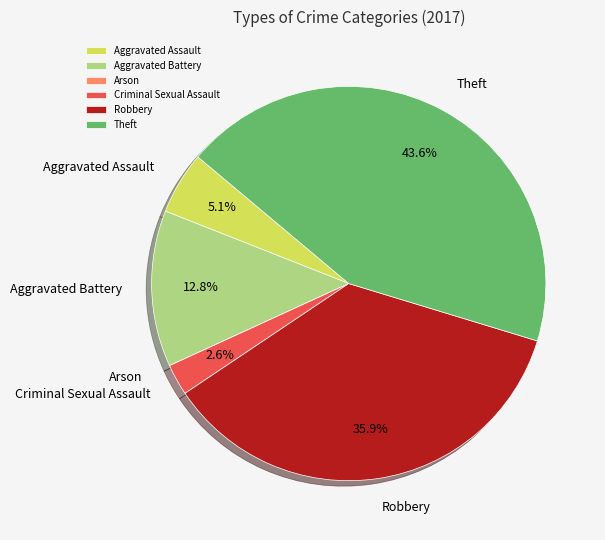

Which slice is the largest?

Theft